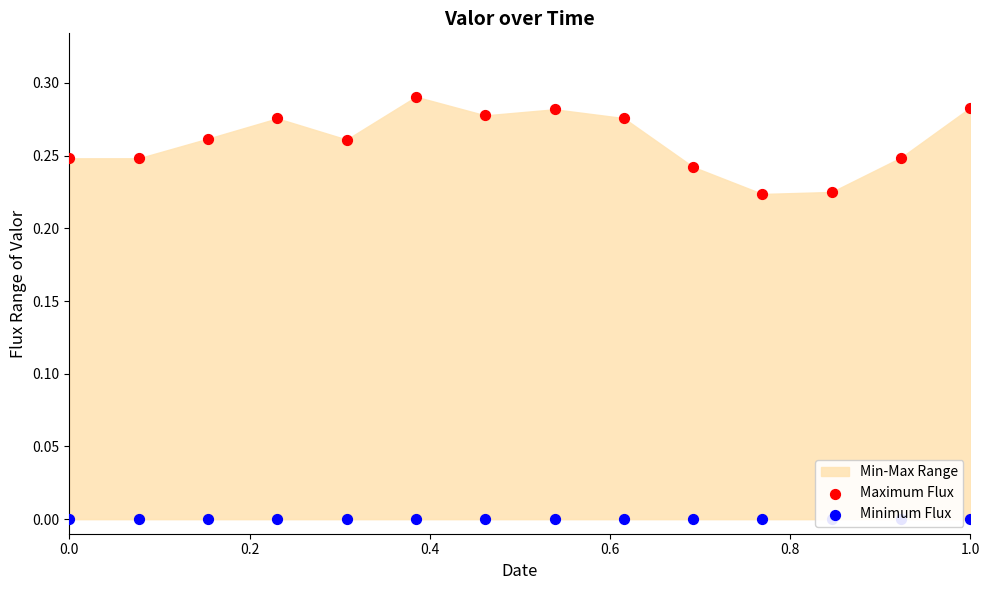

What are all the series names shown in the legend?

Maximum Flux, Minimum Flux